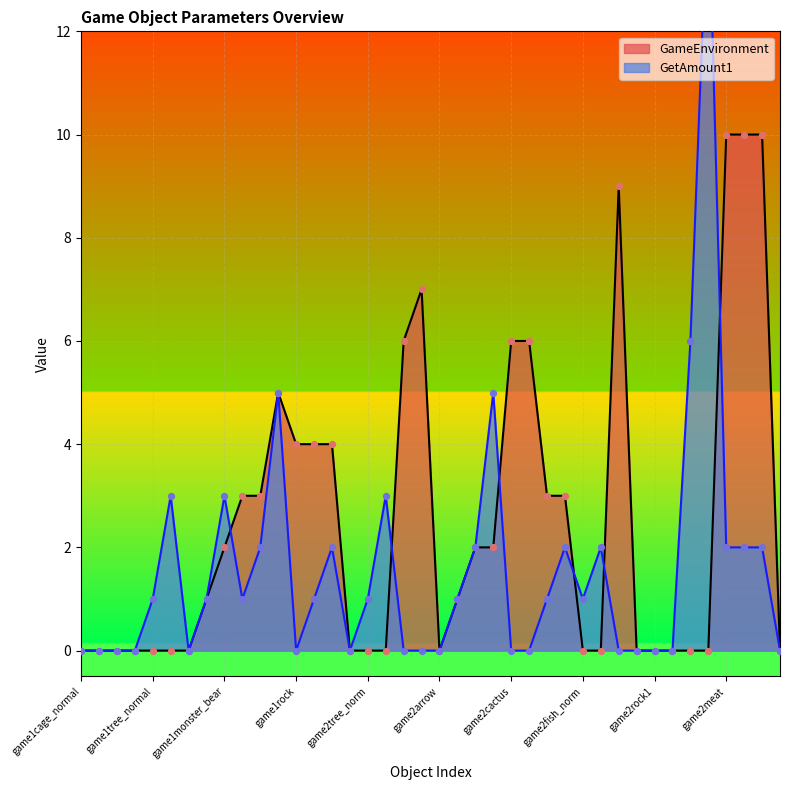

At how many categories does at least one series exceed 11?

1